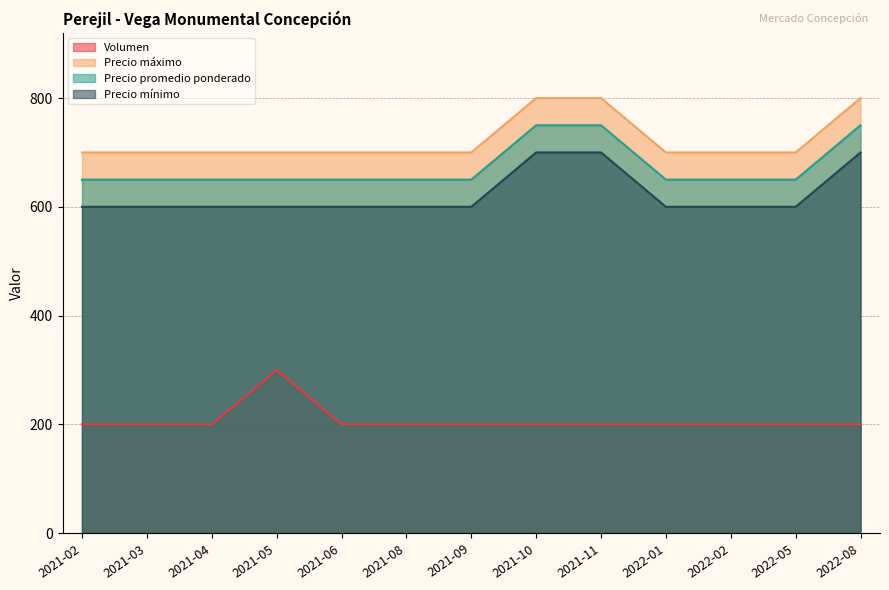

What is the difference between the highest and lowest values at 2021-09?

500